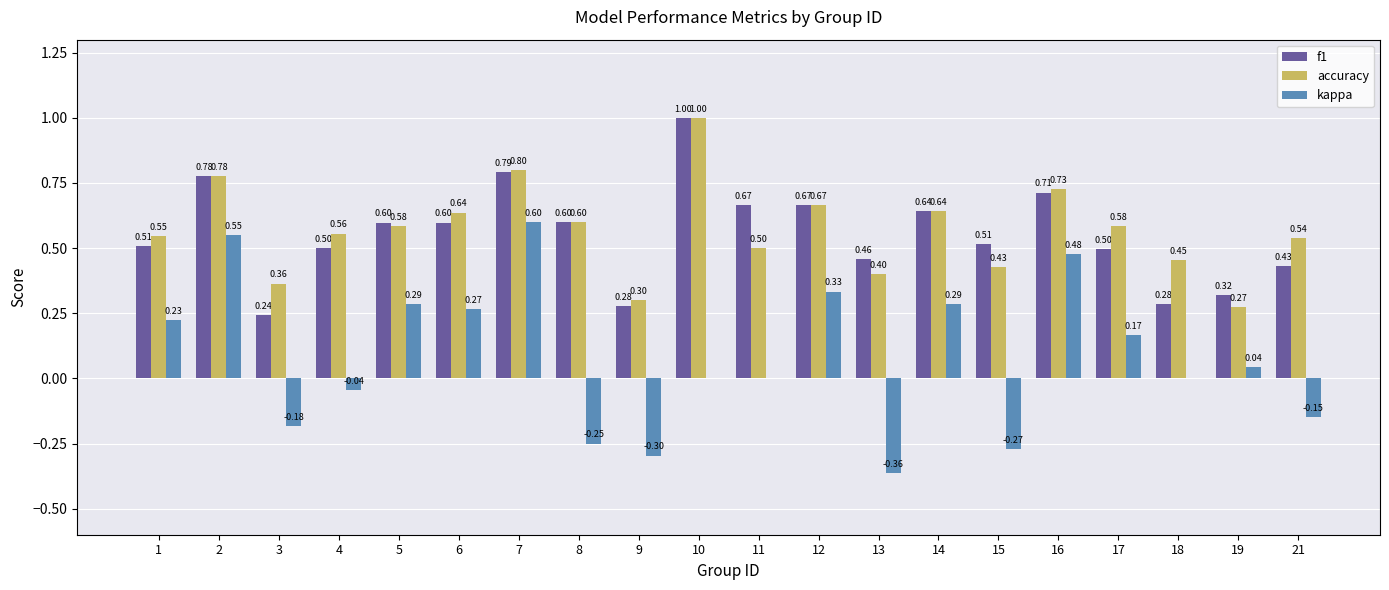

Which series has the largest total across all categories?

accuracy